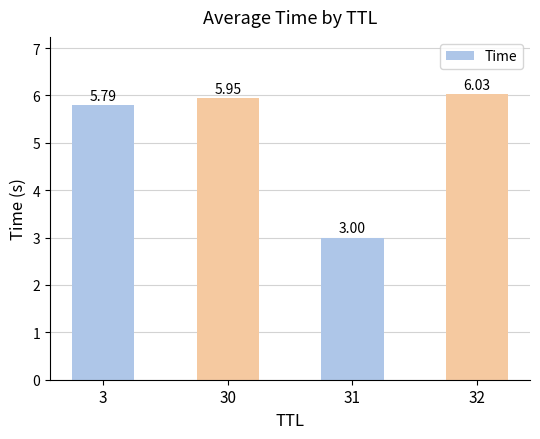

Read the value at 31.

3.0